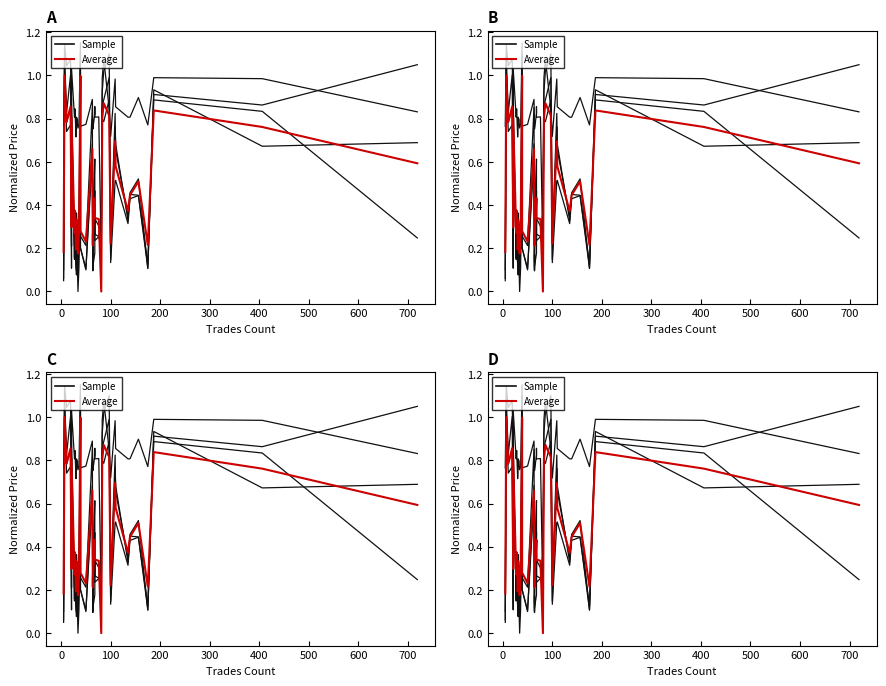

At 700, list the series in order from largest to smallest.

Average, Sample